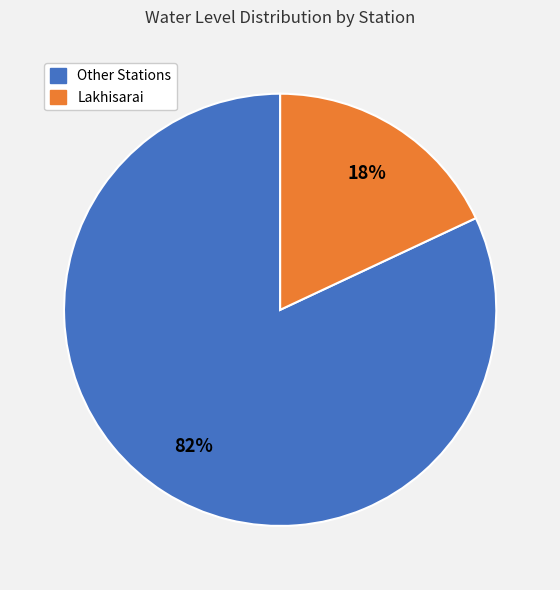

Is there a majority slice in this chart?

Yes